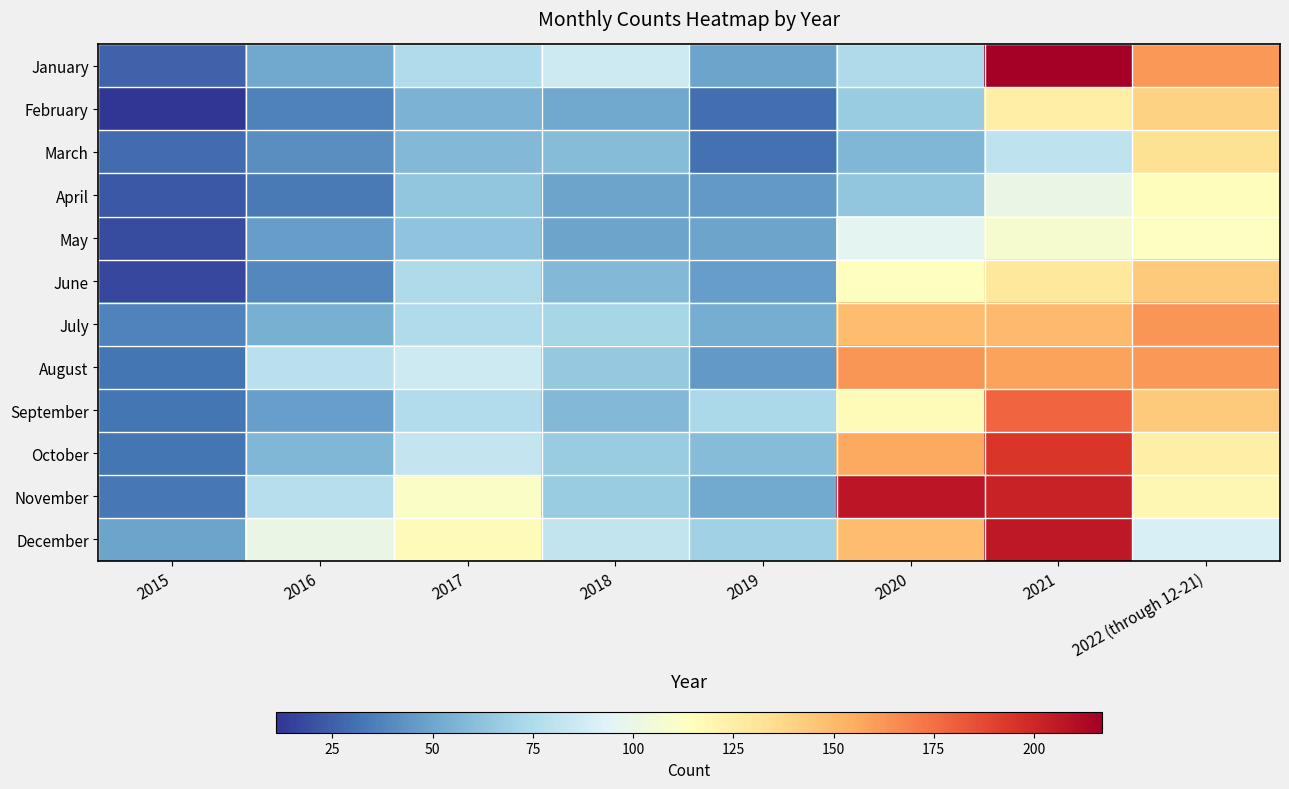

Between 2015 and 2017, which series saw the biggest shift?

November